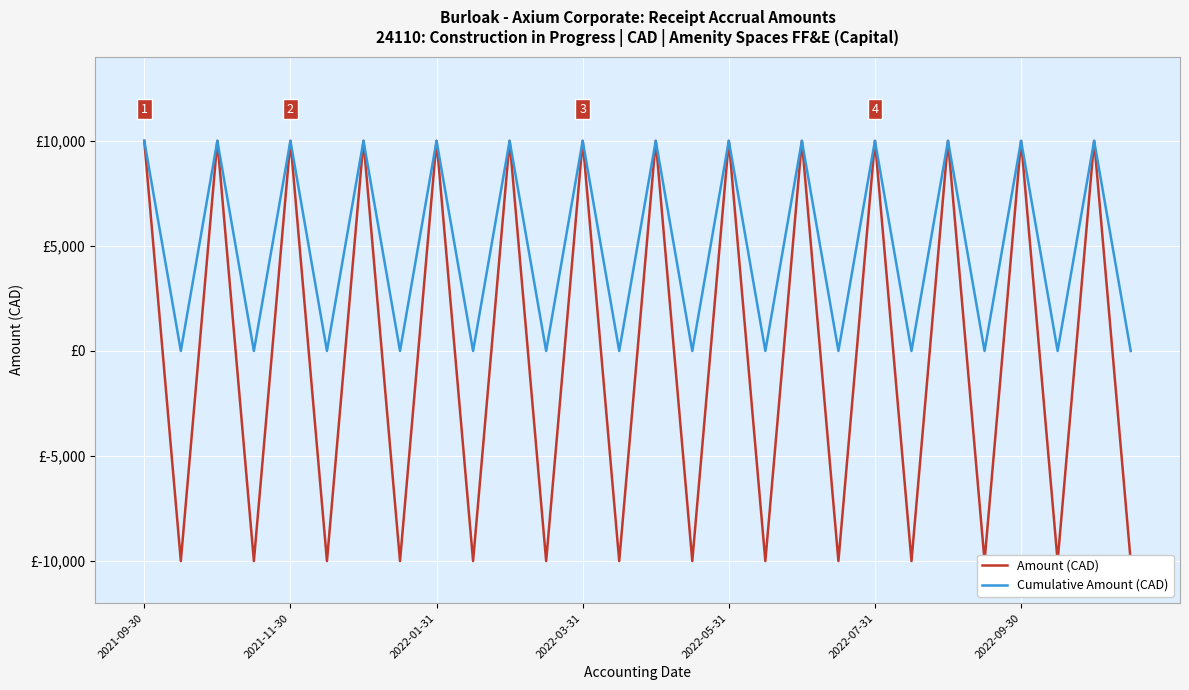

Reading left to right, extract all data points from this chart.

Amount (CAD): 9997.1	-9997.1	9997.1	-9997.1	9997.1	-9997.1	9997.1	-9997.1	9997.1	-9997.1	9997.1	-9997.1	9997.1	-9997.1	9997.1	-9997.1	9997.1	-9997.1	9997.1	-9997.1	9997.1	-9997.1	9997.1	-9997.1	9997.1	-9997.1	9997.1	-9997.1
Cumulative Amount (CAD): 9997.1	0.0	9997.1	0.0	9997.1	0.0	9997.1	0.0	9997.1	0.0	9997.1	0.0	9997.1	0.0	9997.1	0.0	9997.1	0.0	9997.1	0.0	9997.1	0.0	9997.1	0.0	9997.1	0.0	9997.1	0.0